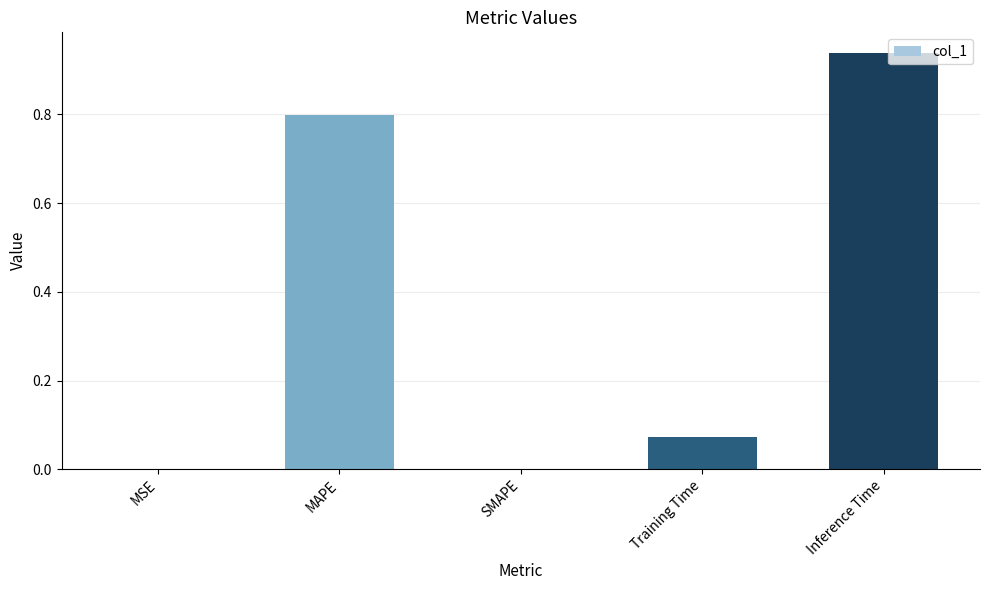

The value at MAPE is 0.8. True or false?

True